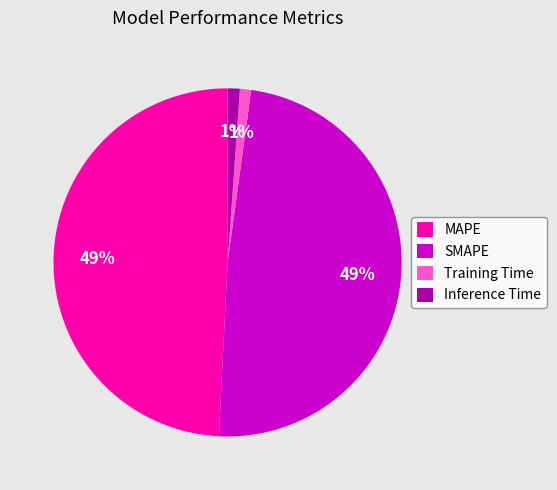

Does MAPE account for over 50% of the chart?

No